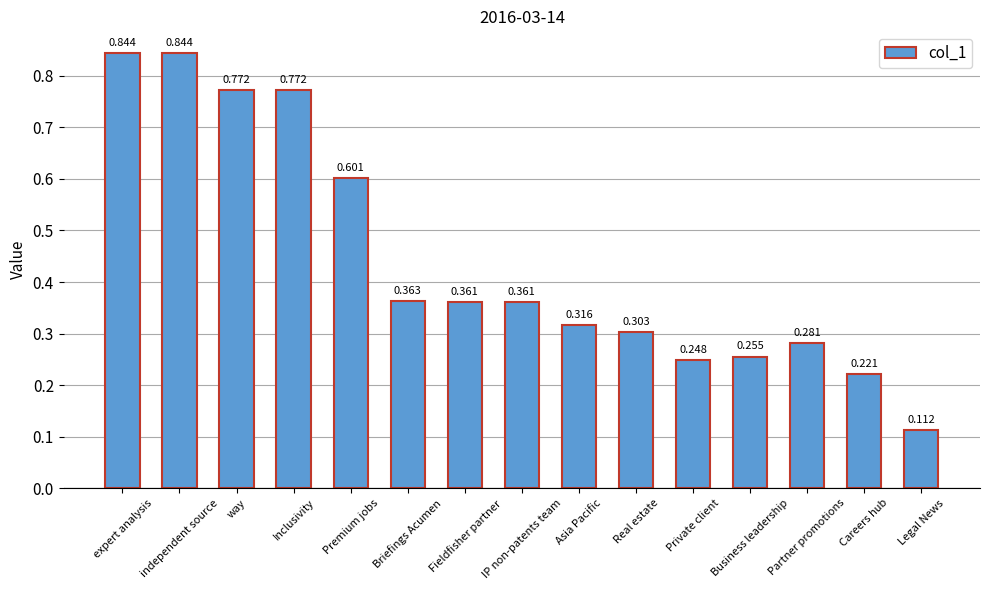

What is the label of the 15th bar from the left?

Legal News